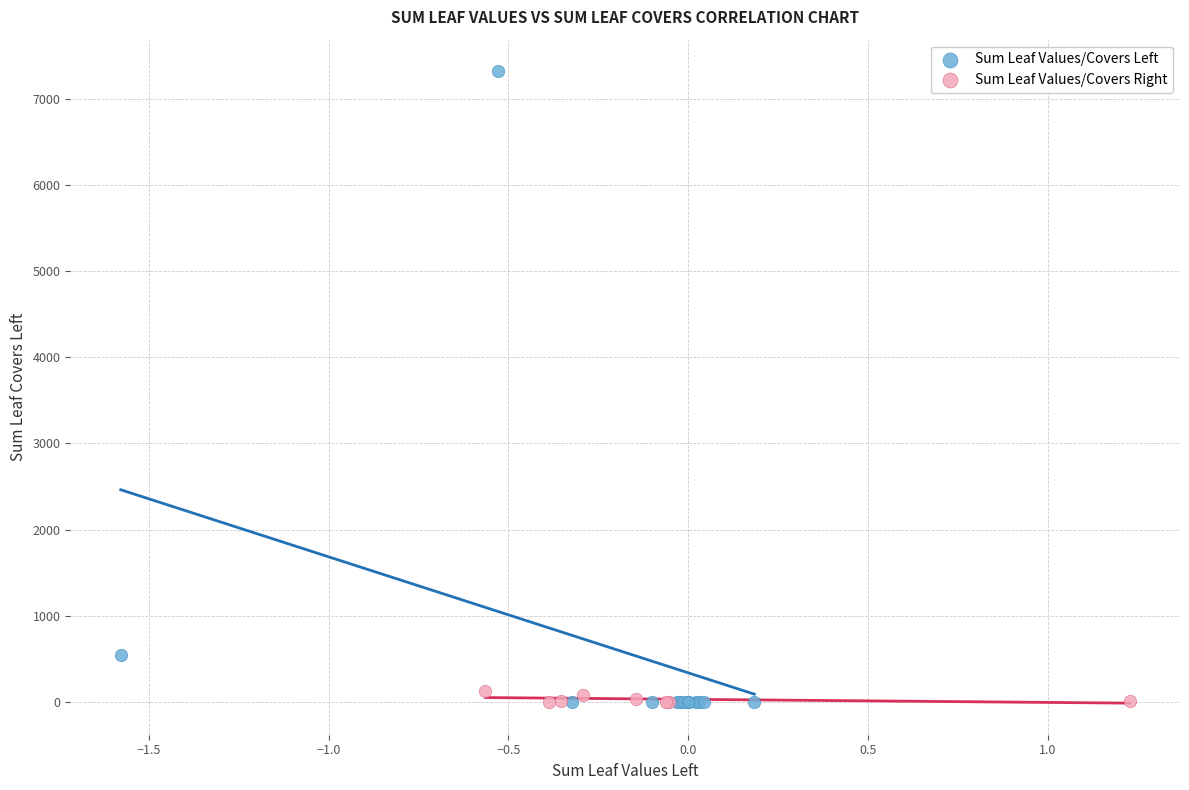

Which series contains the highest Y value?

Sum Leaf Values/Covers Left